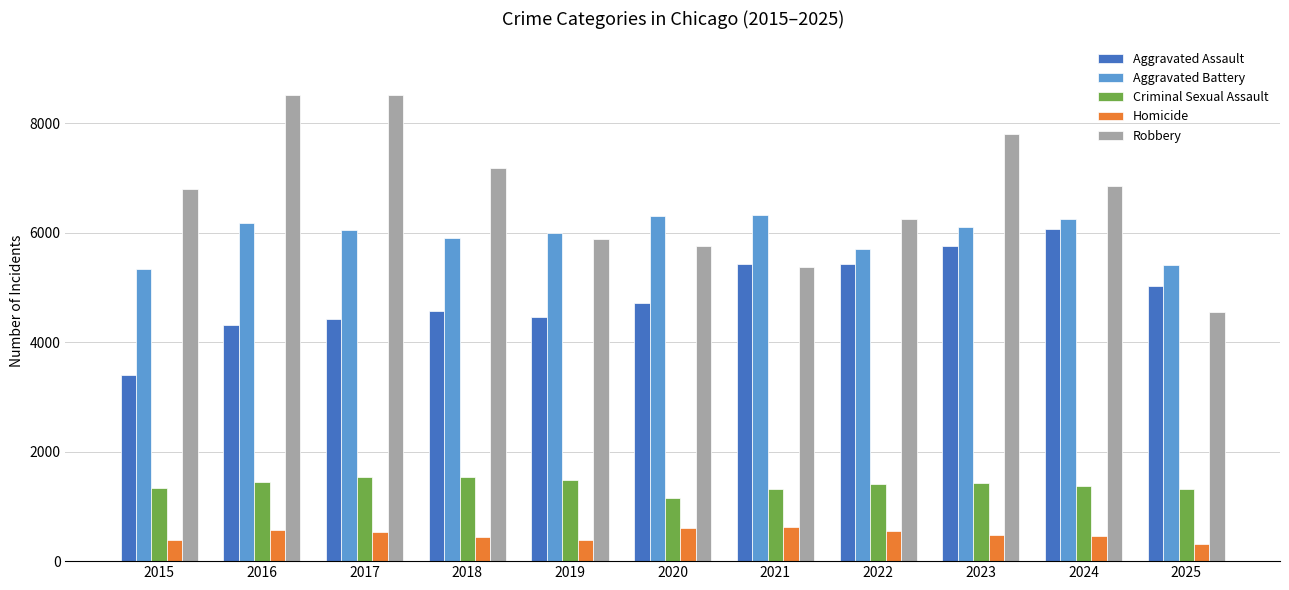

What is the difference between the Robbery values at 2025 and 2019?

1328